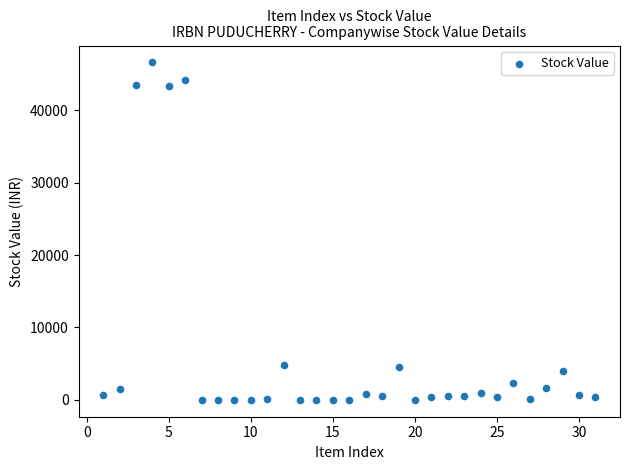

What is the range of Y values (max minus min)?

46630.2